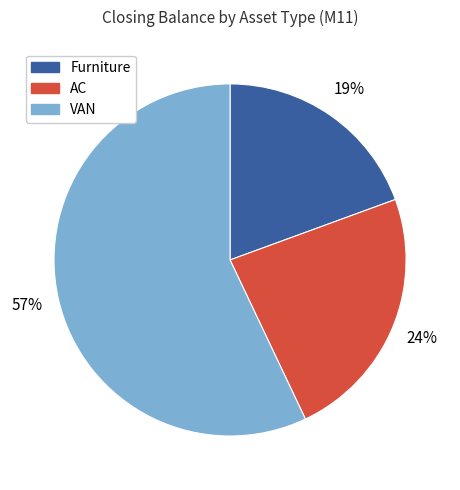

Does any single category account for the majority?

Yes